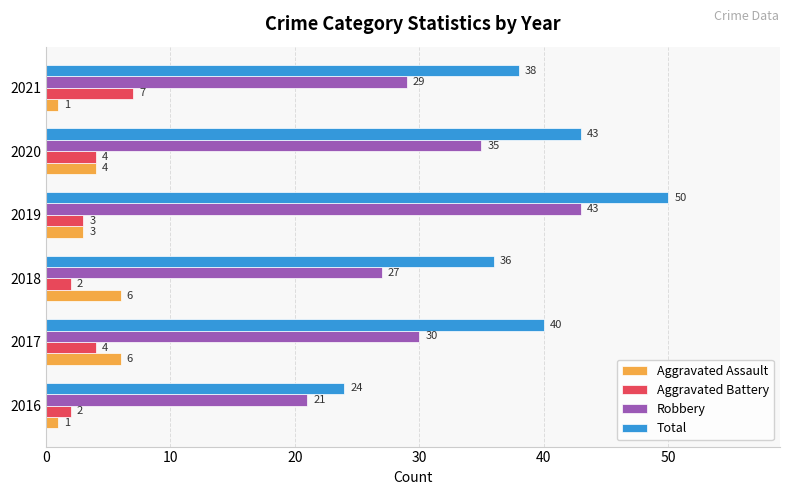

List the labels in order of Total value, largest first.

2019, 2020, 2017, 2021, 2018, 2016